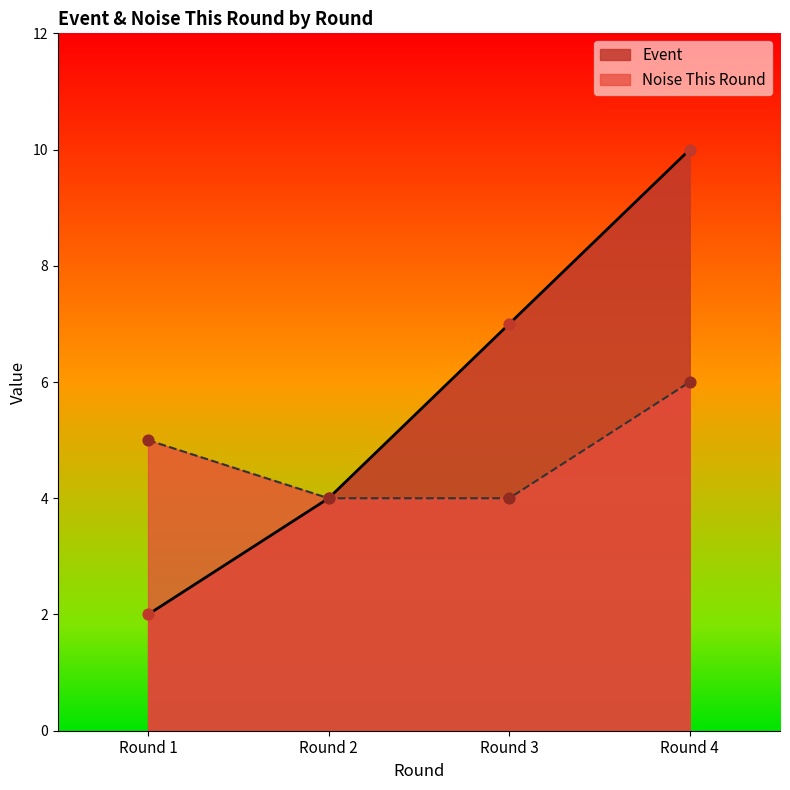

What are all the series names shown in the legend?

Event, Noise This Round